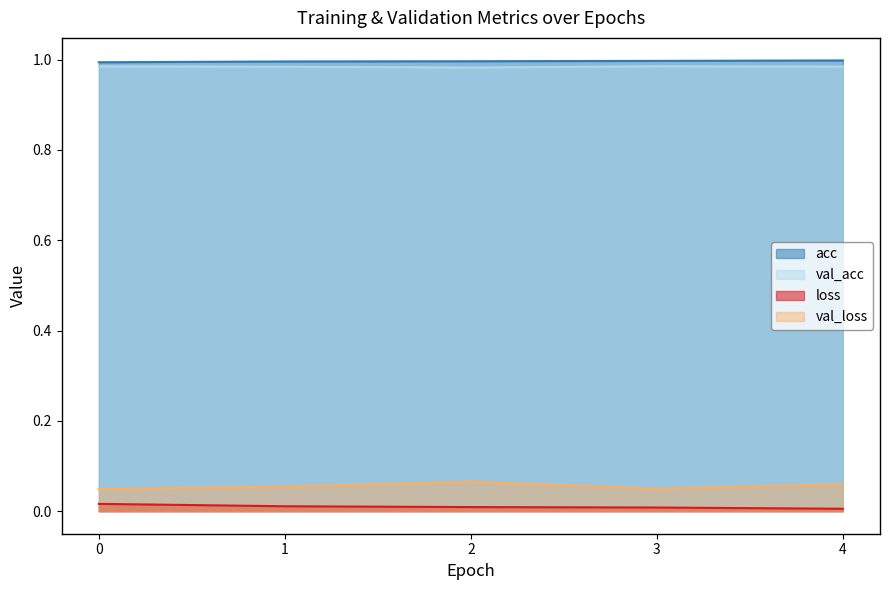

Where is val_acc nearest to the value 0?

2